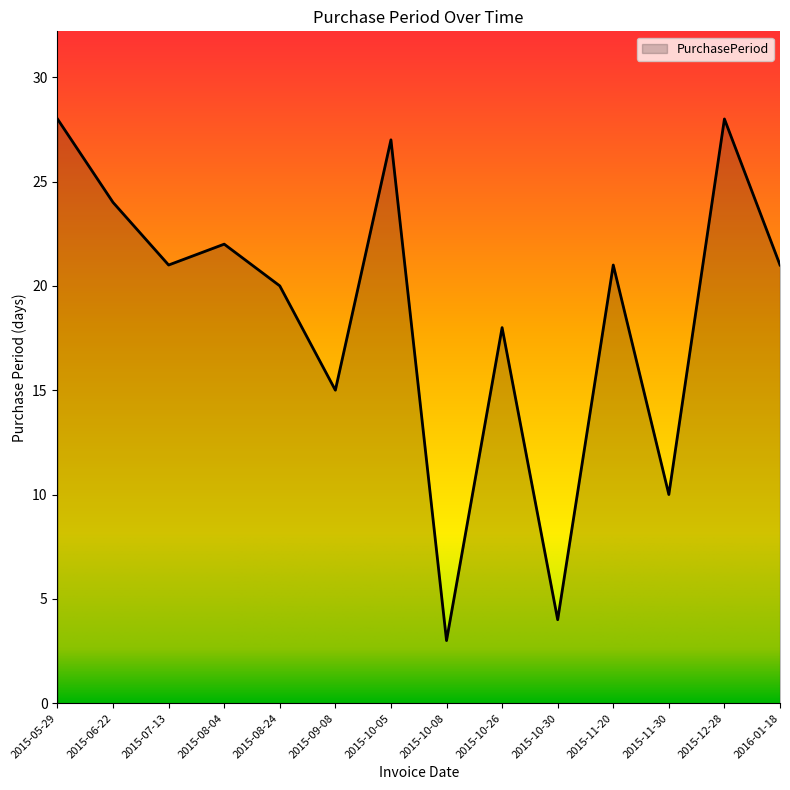

Does the chart display data point markers on the line(s)?

No